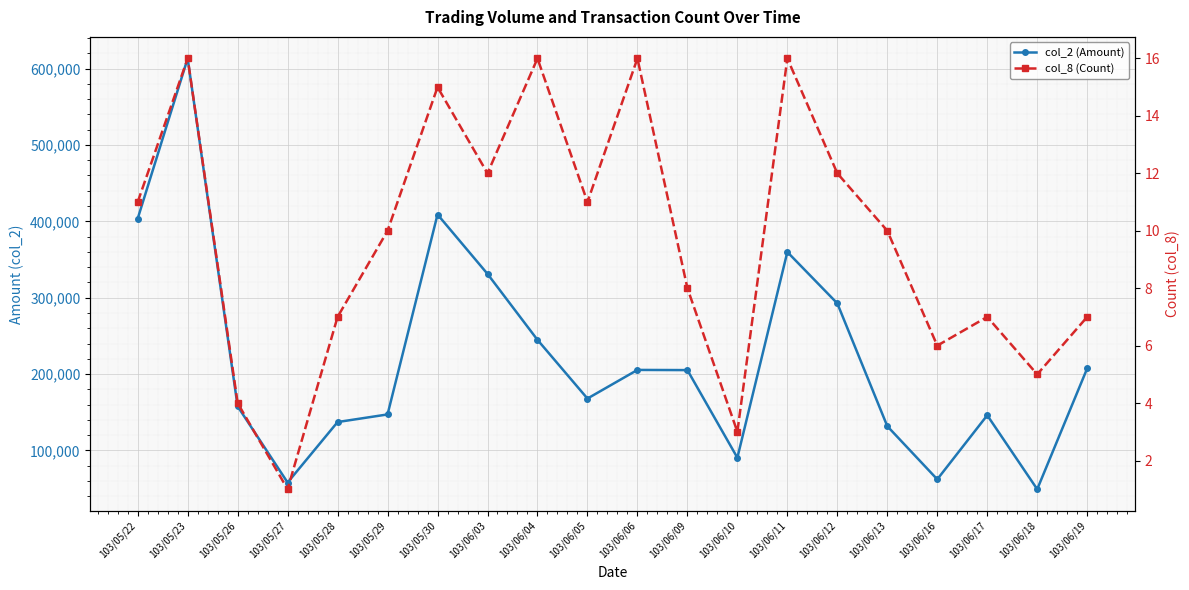

True or false: col_2 (Amount) and col_8 (Count) intersect in this chart.

False